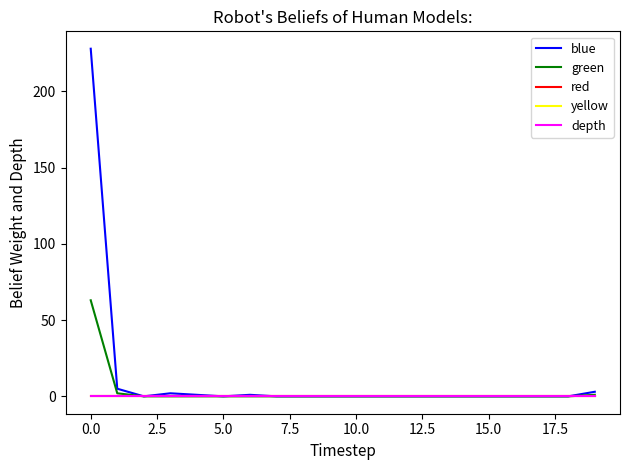

Is this an area chart (filled region under the line)?

No